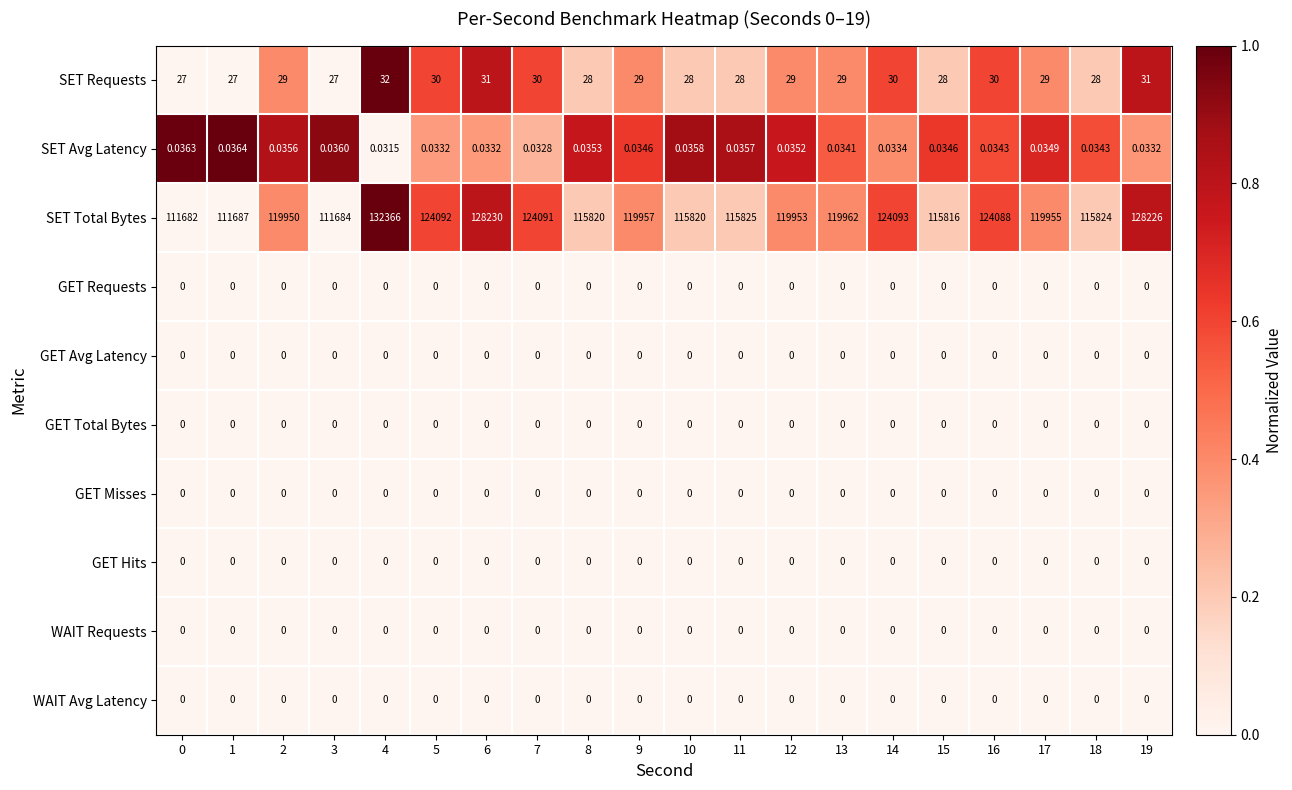

Is the value of SET Requests at 14 greater than the value of SET Avg Latency at 5?

Yes